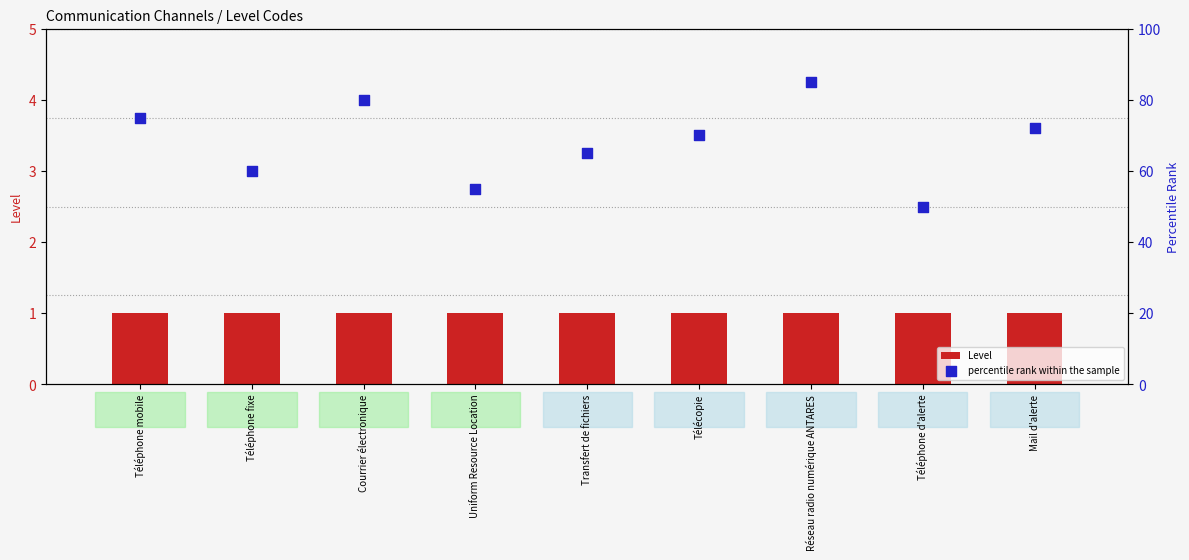

Which series contains the highest Y value?

percentile rank within the sample